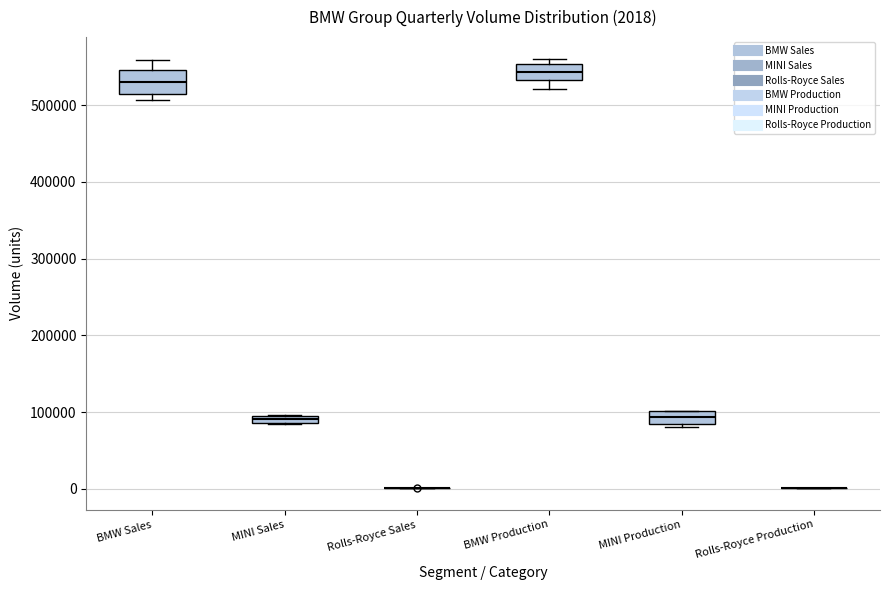

Comparing the boxes themselves (not the whiskers), which one is the tallest?

BMW Sales